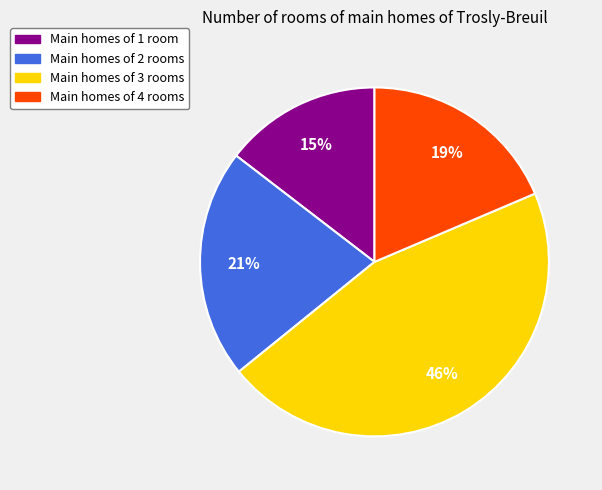

Does any single category account for the majority?

No